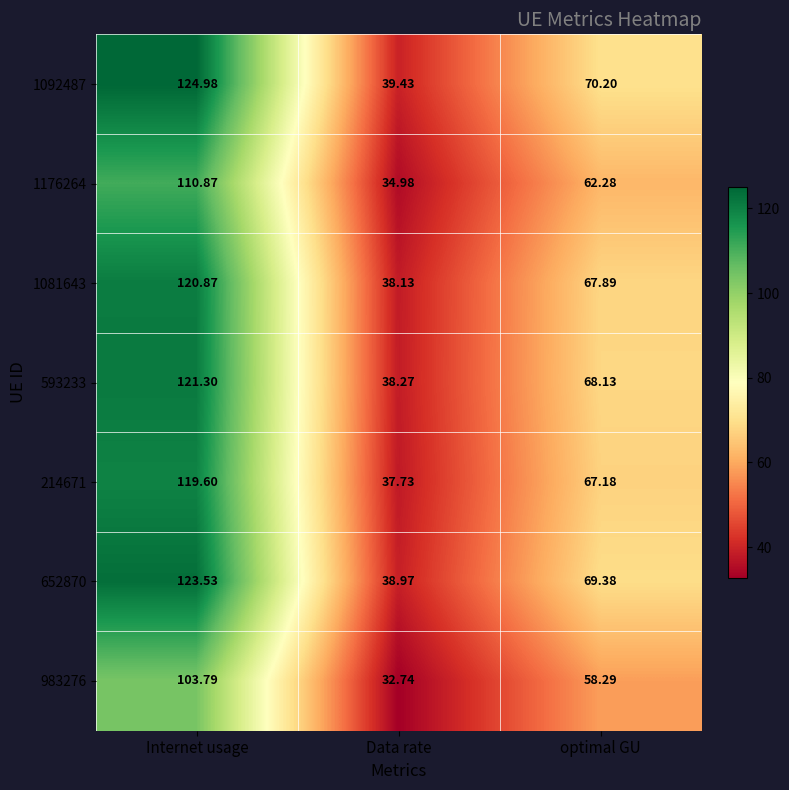

Which category has the highest value across all series?

Internet usage